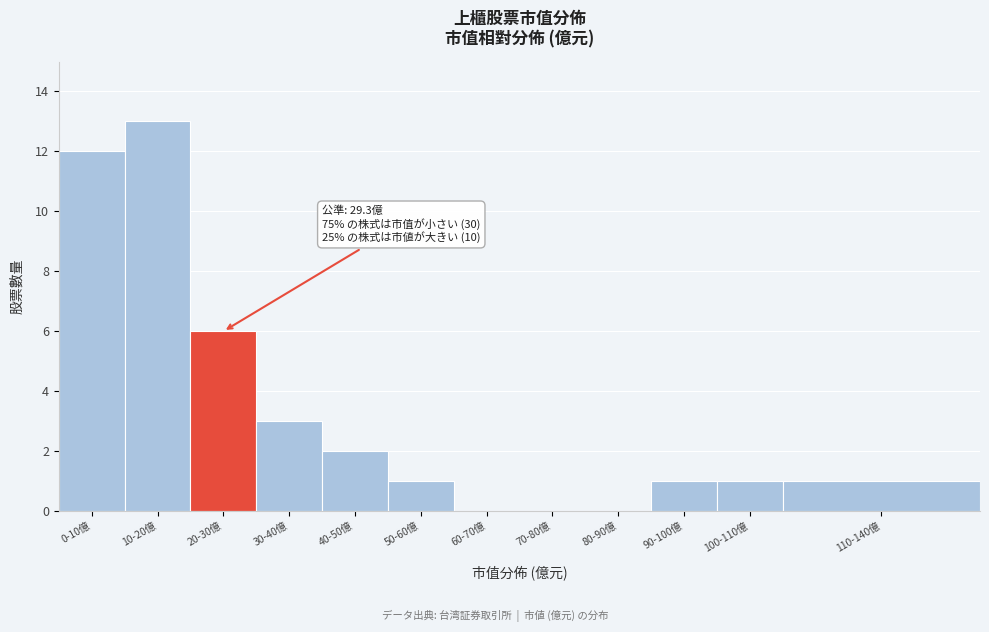

Reading right to left, extract all data points from this chart.

110-140億=1	100-110億=1	90-100億=1	80-90億=0	70-80億=0	60-70億=0	50-60億=1	40-50億=2	30-40億=3	20-30億=6	10-20億=13	0-10億=12